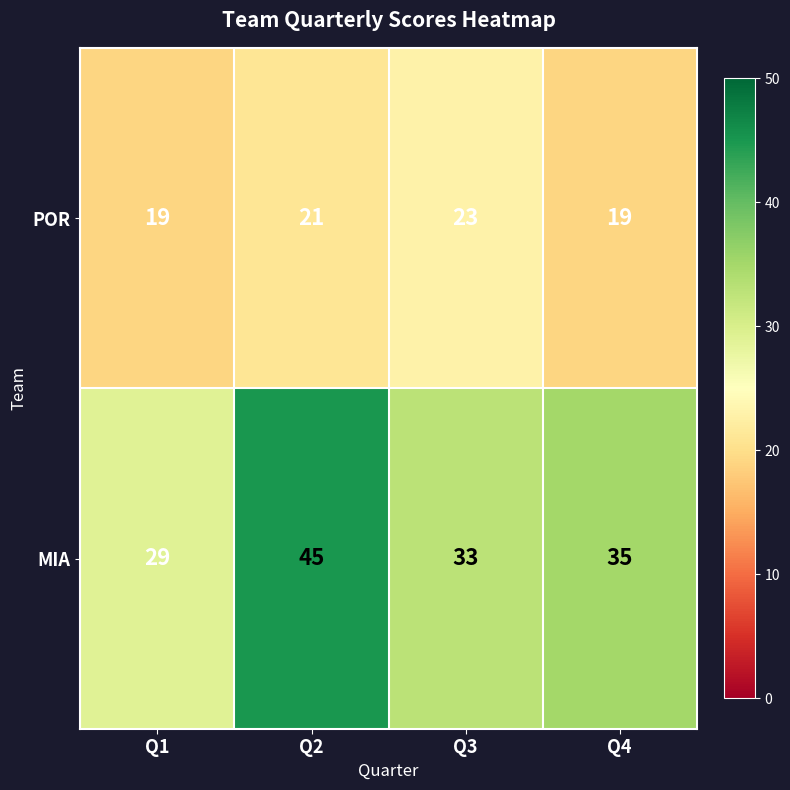

At which label does MIA reach its peak?

Q2